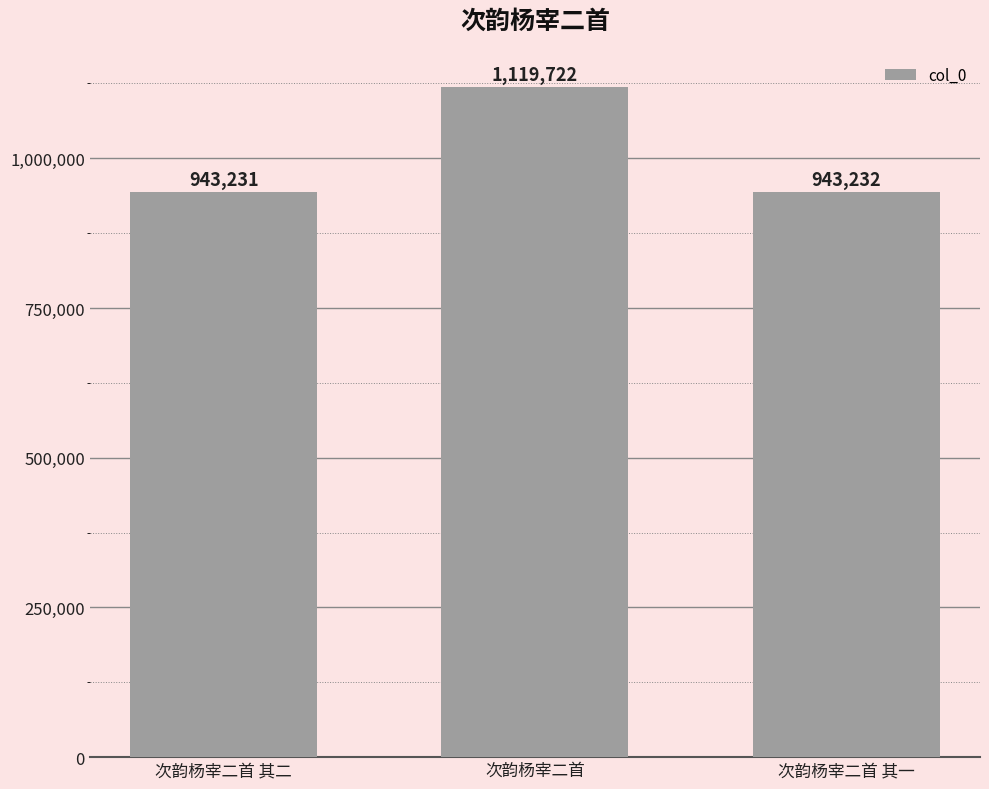

Where is the data nearest to the value 1031476?

次韵杨宰二首 其一